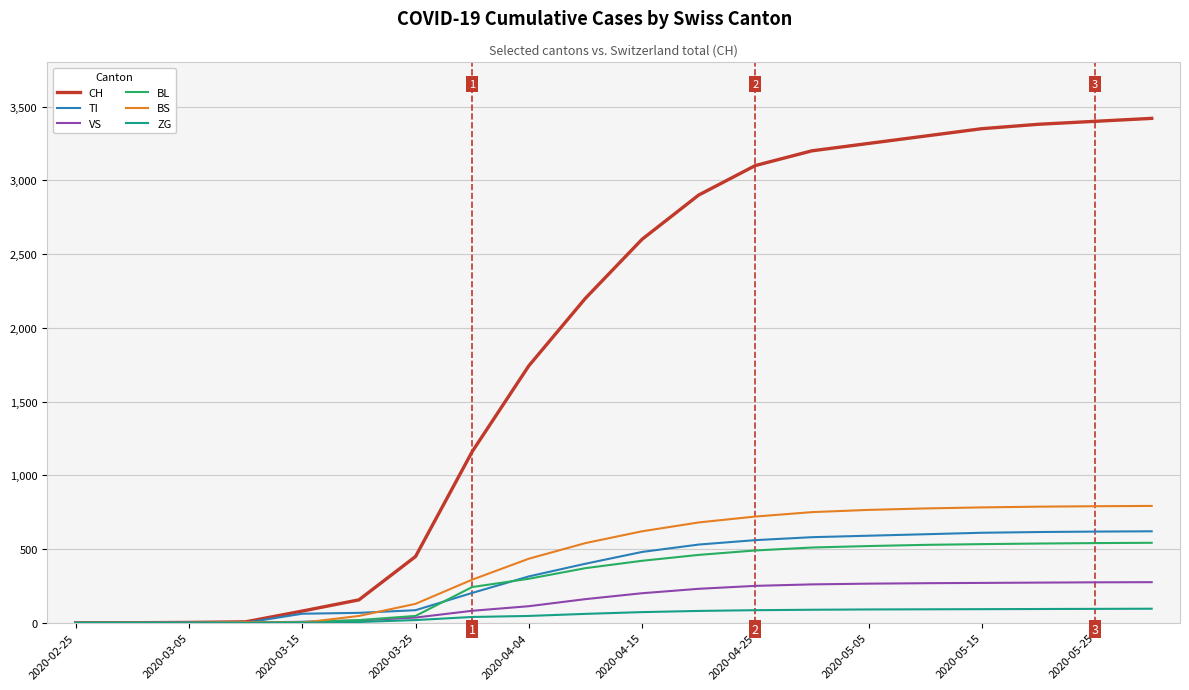

What is the maximum value for BS?

792